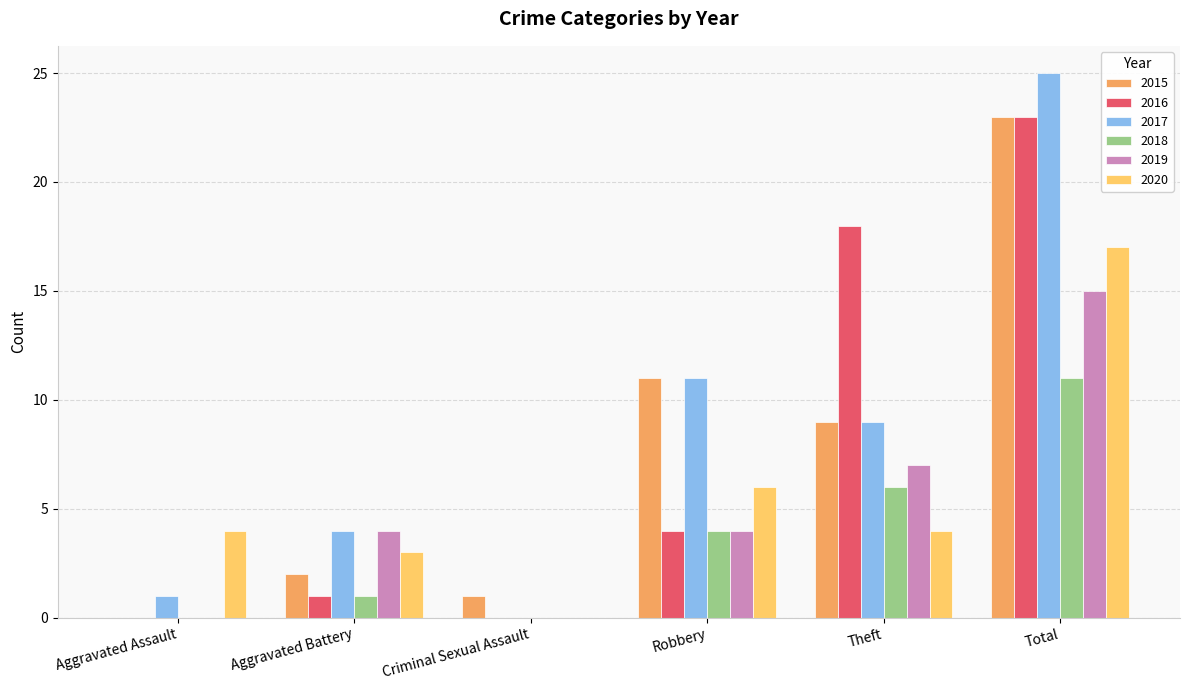

Between Aggravated Assault and Aggravated Battery, which series saw the biggest shift?

2019